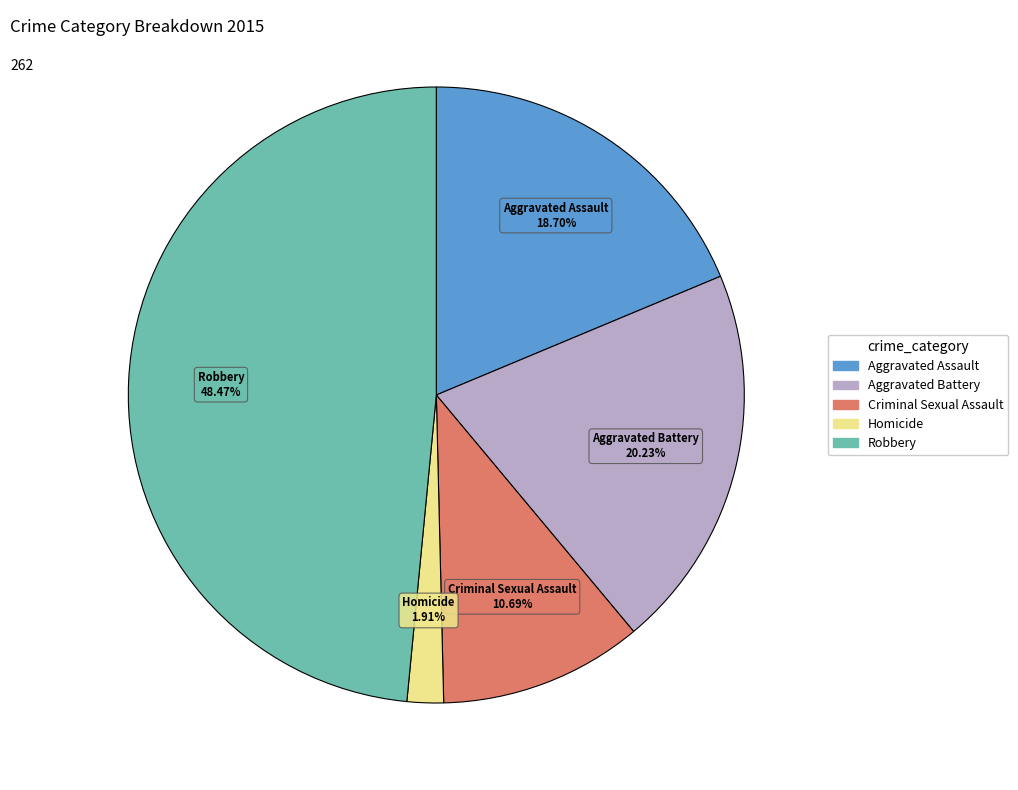

The Aggravated Battery slice represents 20% of the pie. True or false?

True